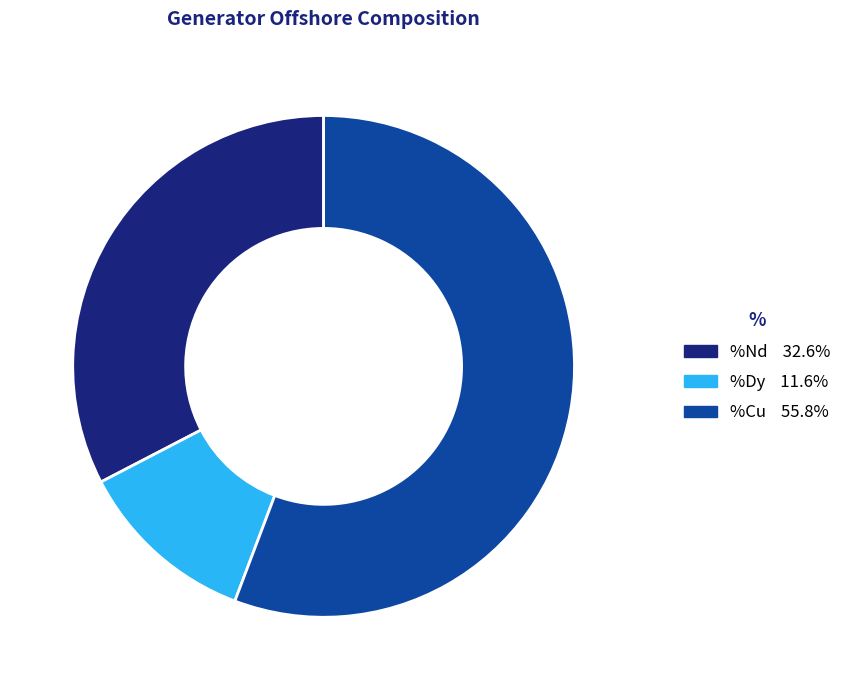

Does any single category account for the majority?

Yes